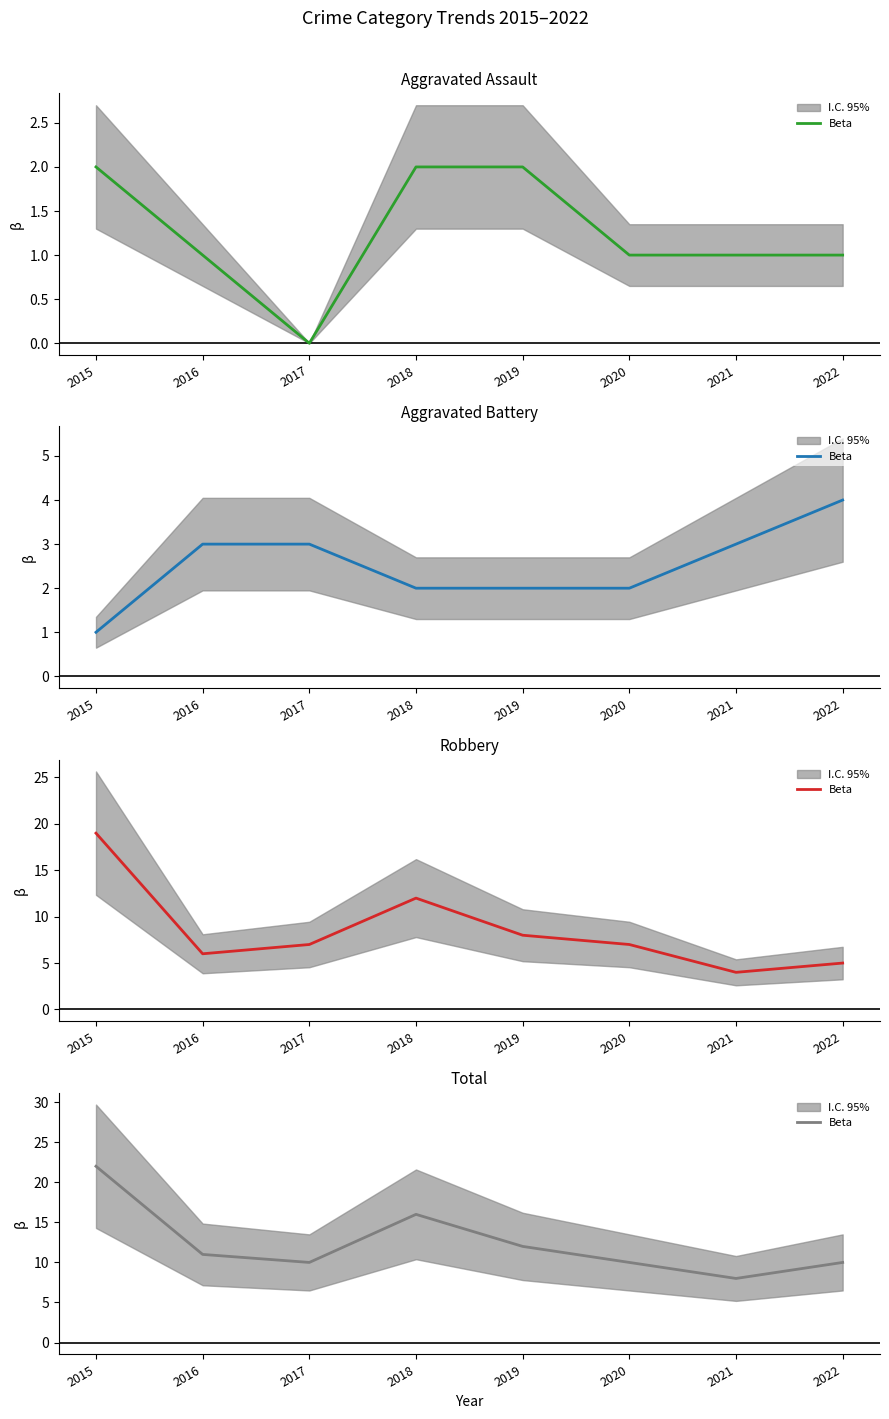

True or false: the data has more than 1 interior local peaks.

False